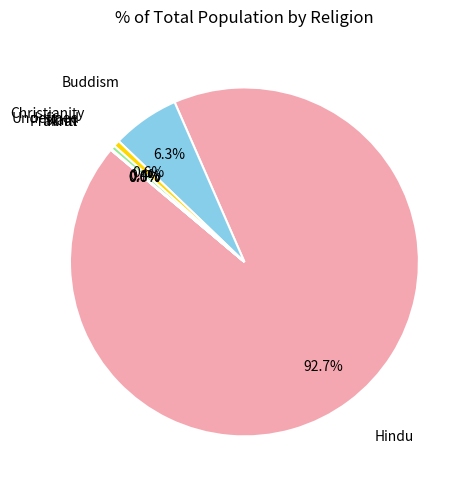

Which slice represents more than half of the pie?

Hindu